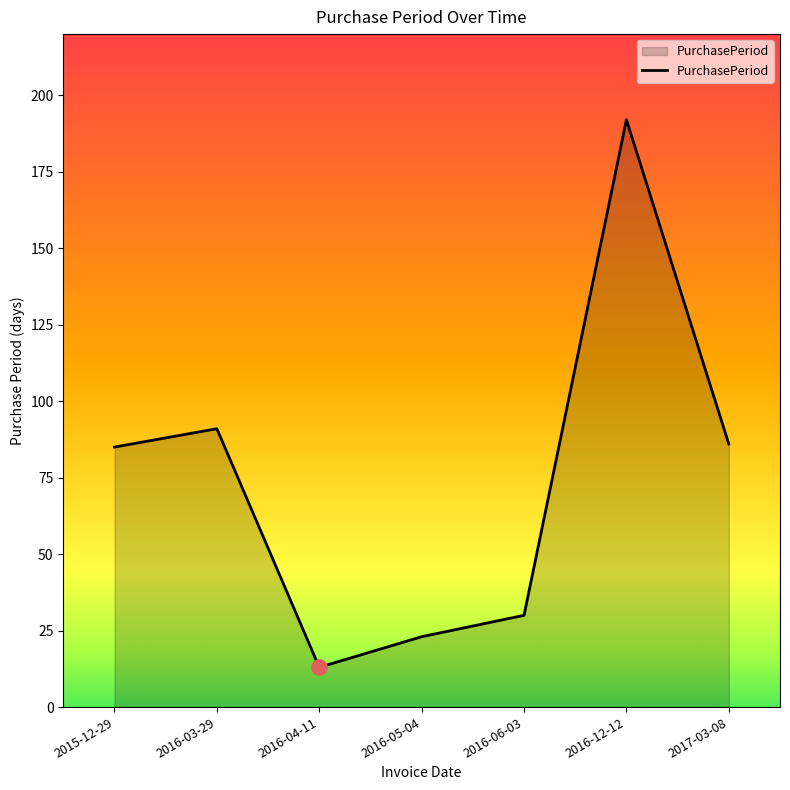

What is the ratio of the value at 2017-03-08 to the value at 2016-06-03?

2.9